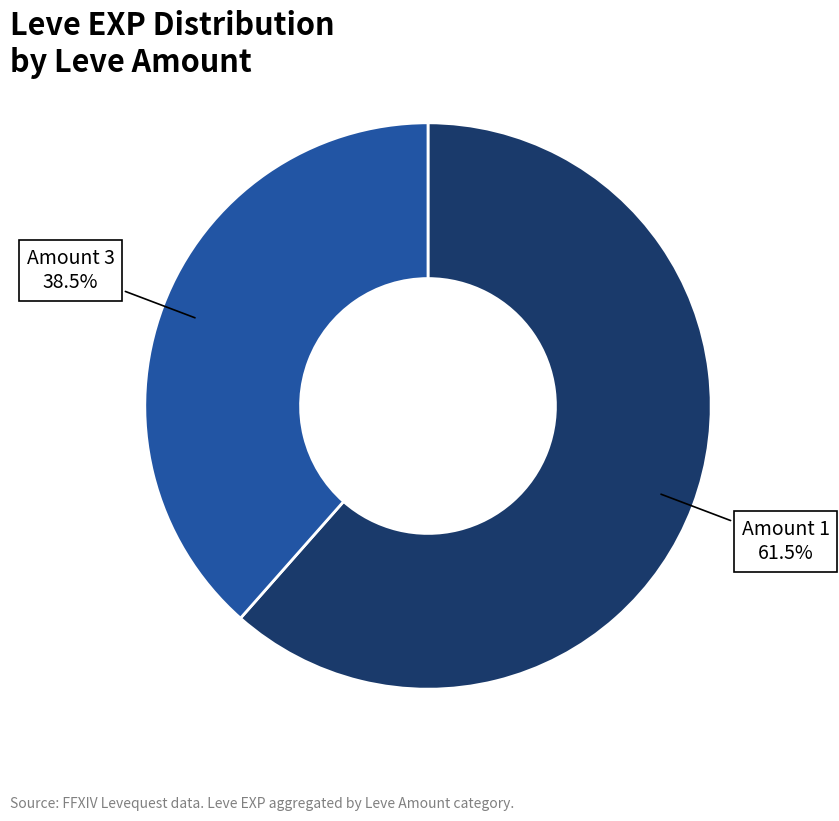

Count the number of slices in the pie.

2